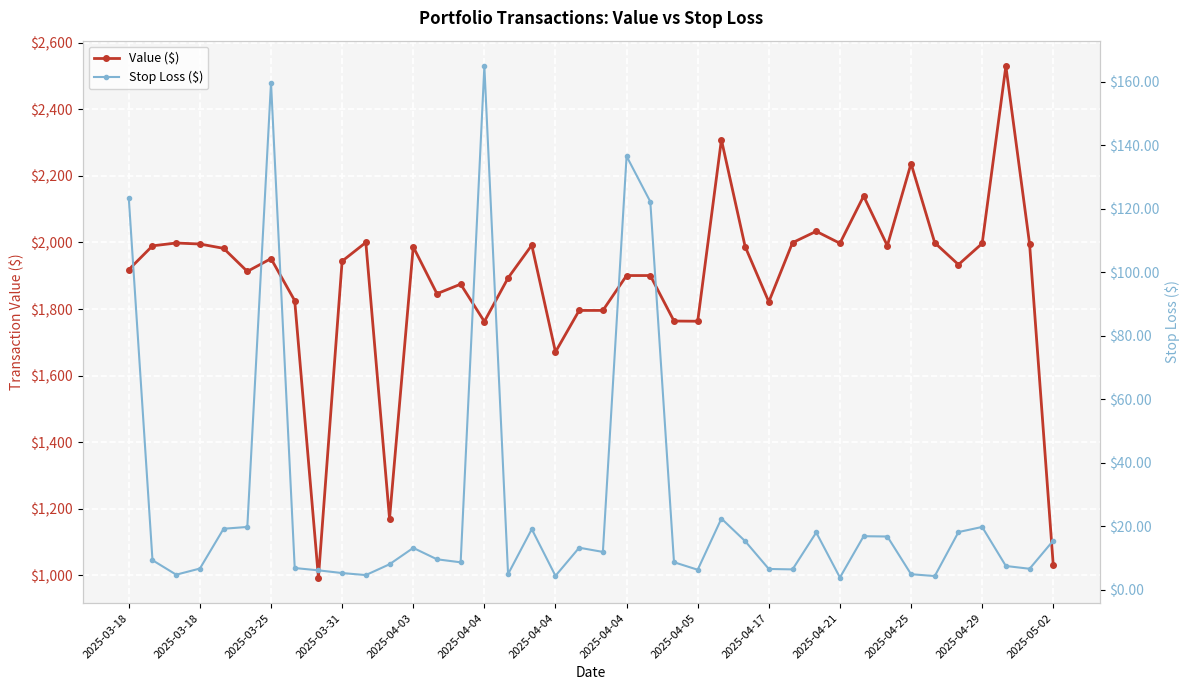

What is the difference between the maximum and second lowest values in the Value ($) series?

1499.1